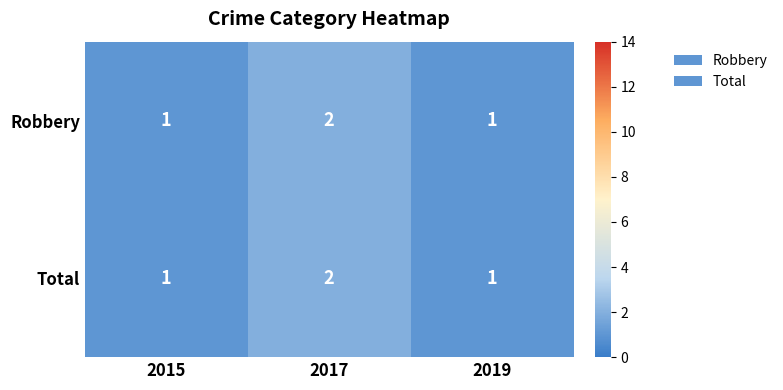

Count the number of categories in the chart.

3